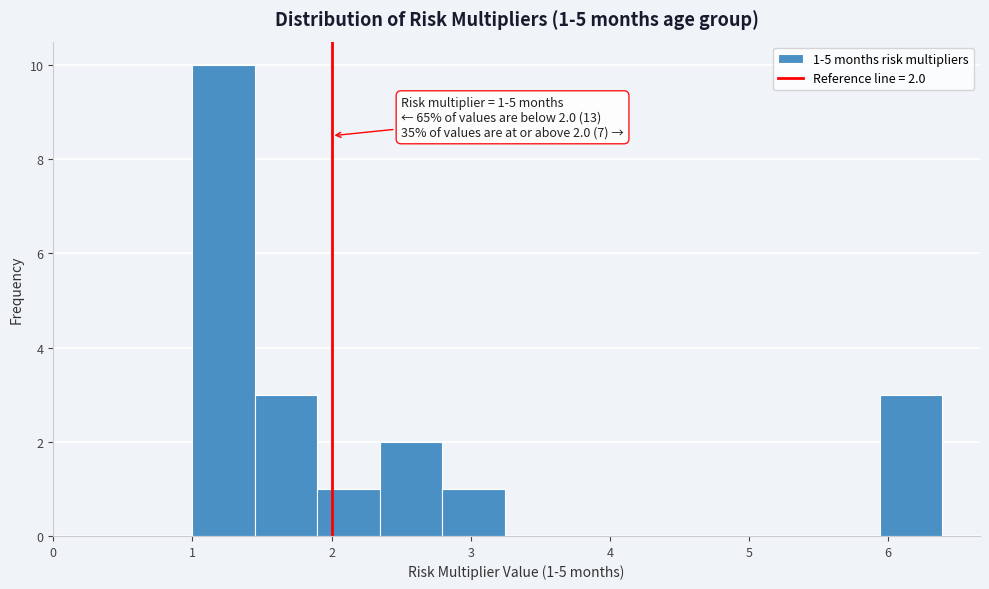

Which range on the x-axis has the tallest bar?

1.0 to 1.4